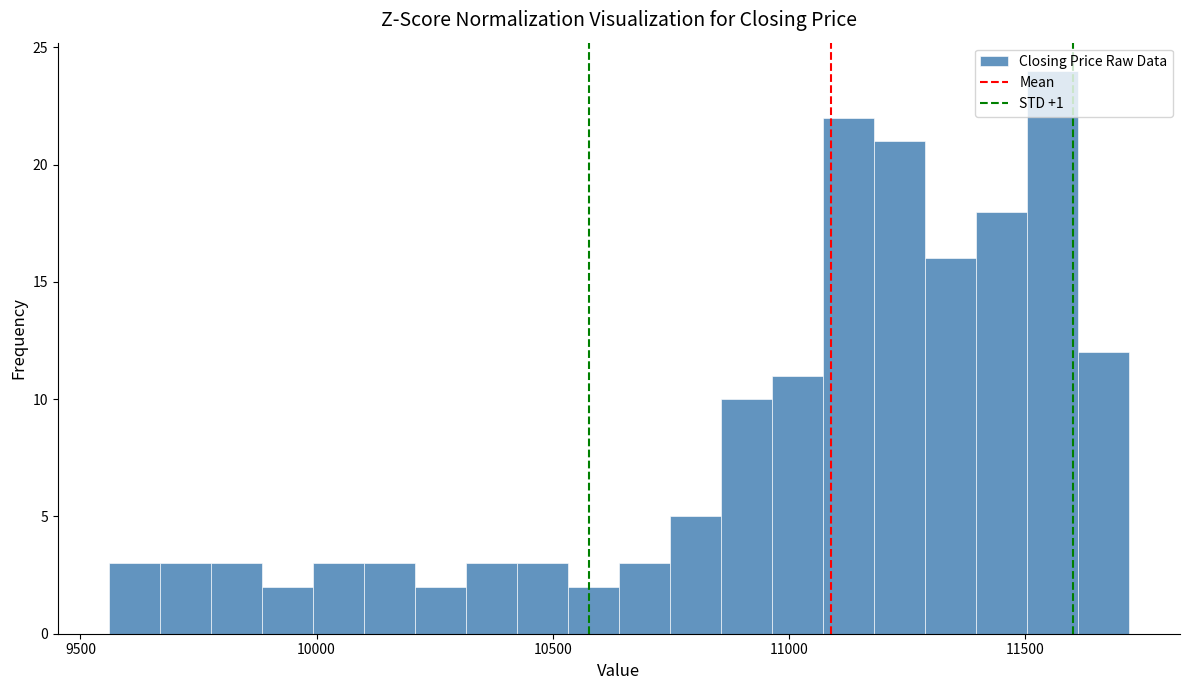

Read against the x-axis, roughly where is the centre of the tallest bar?

11550